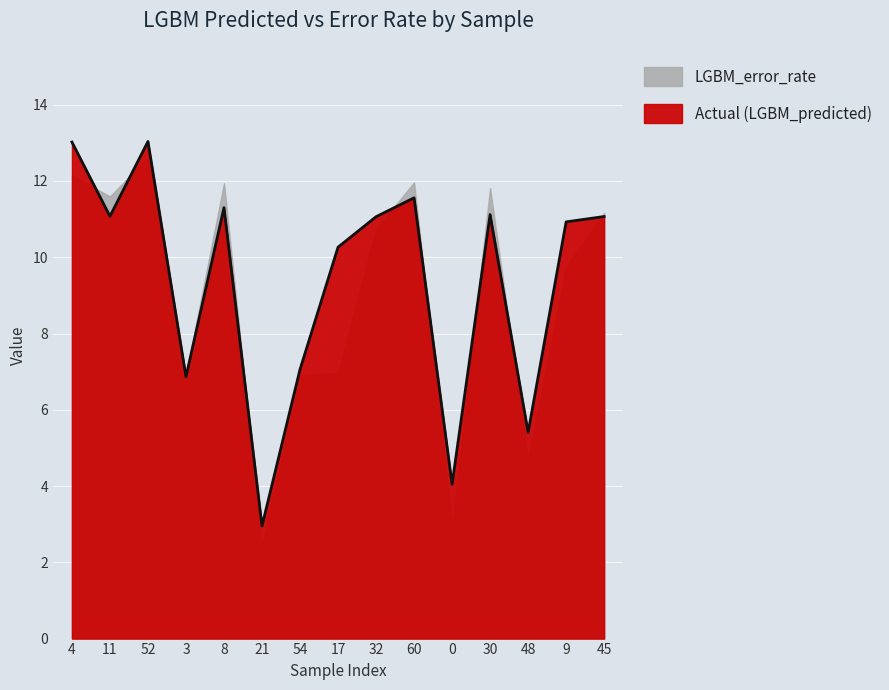

Which label corresponds to the smallest value in the chart?

21